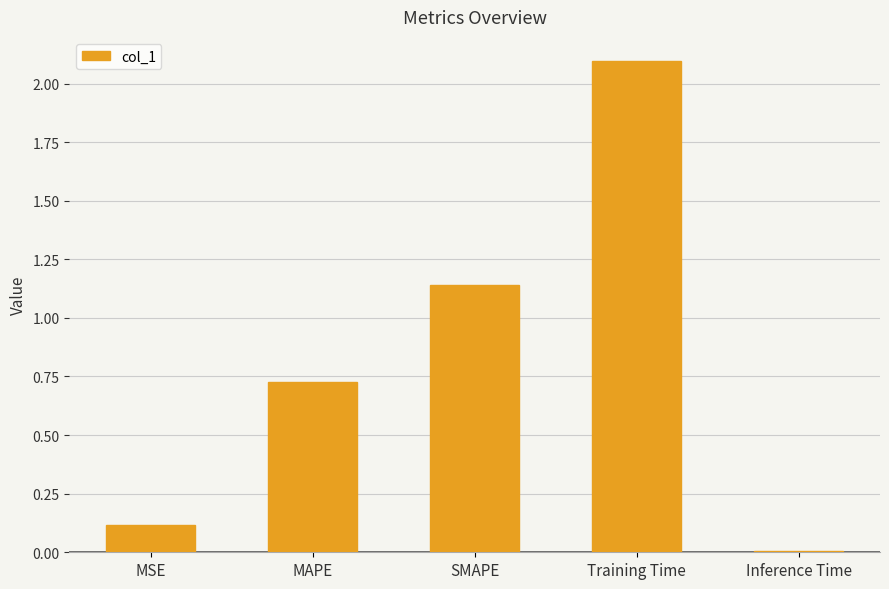

True or false: the data shows 1.8 at SMAPE.

False